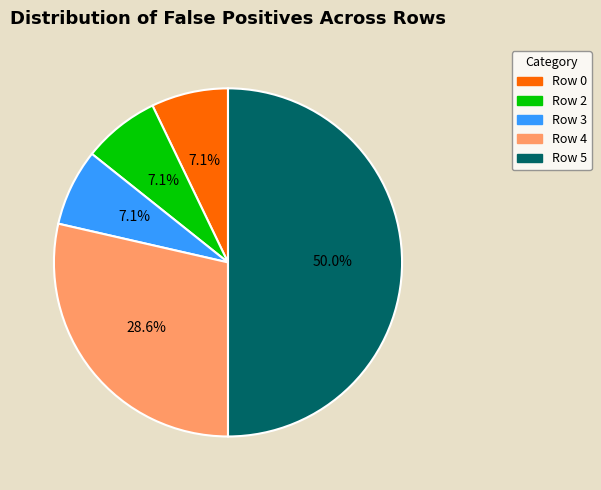

Which has a higher value, Row 5 or Row 0?

Row 5